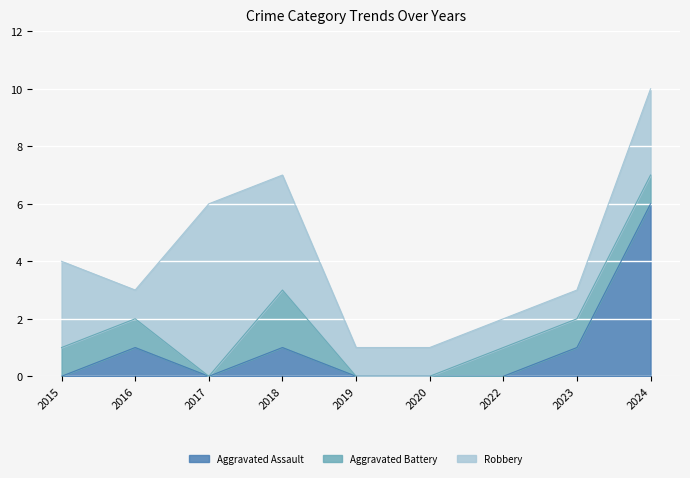

How many lines are shown in the chart?

3